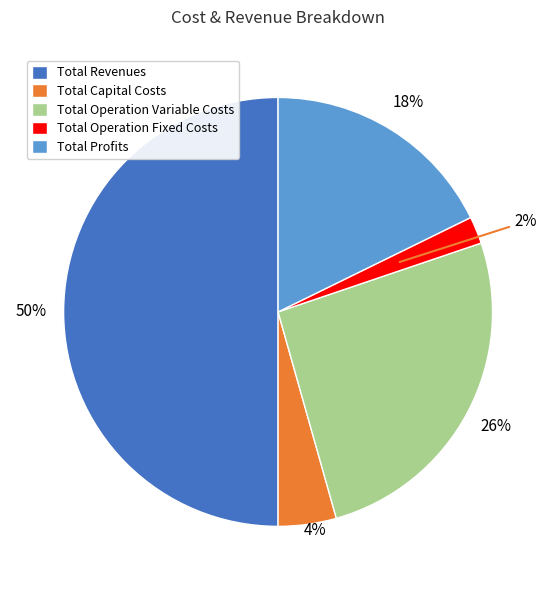

To the nearest percent, what is the difference between the Total Profits and Total Operation Fixed Costs slice percentages?

16%